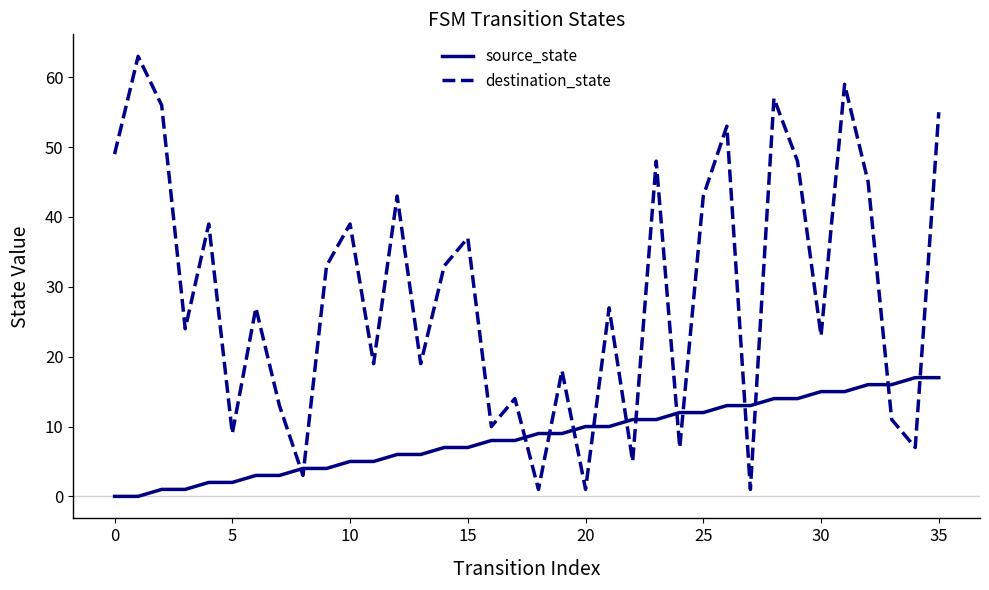

Which series has the largest range (max minus min)?

destination_state